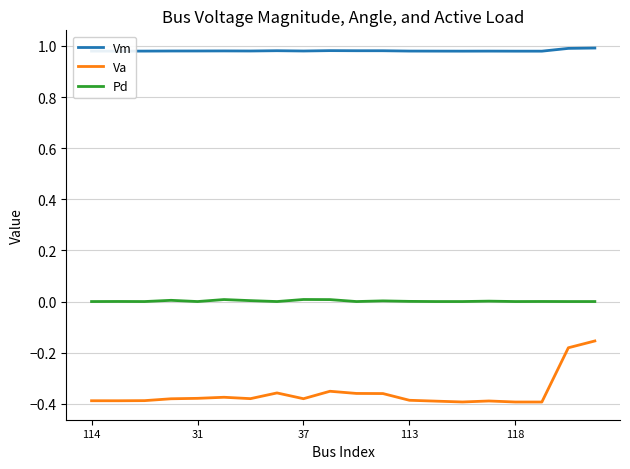

Which series has the largest range (max minus min)?

Va